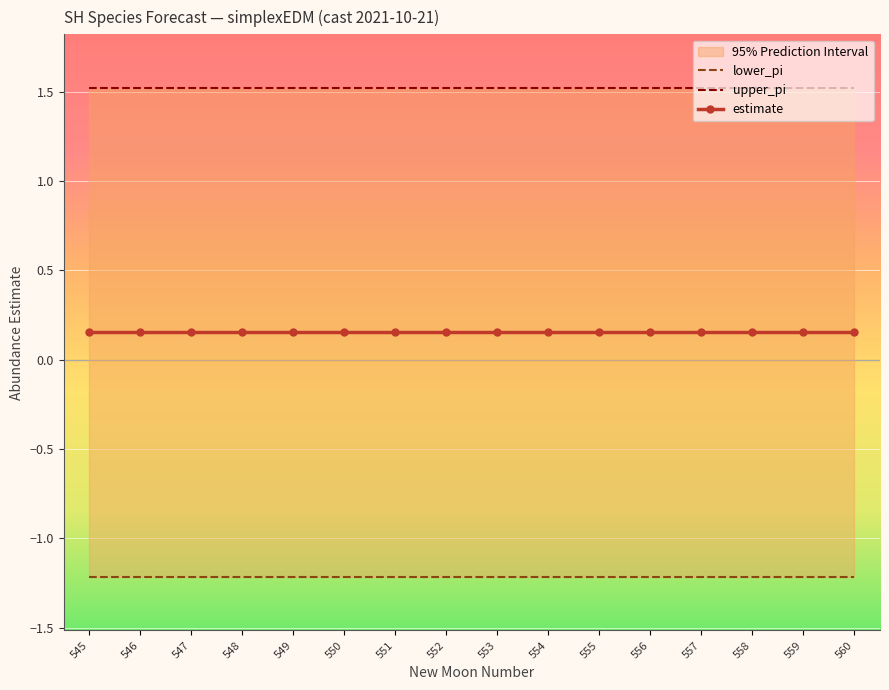

True or false: upper_pi and lower_pi cross at least once.

False